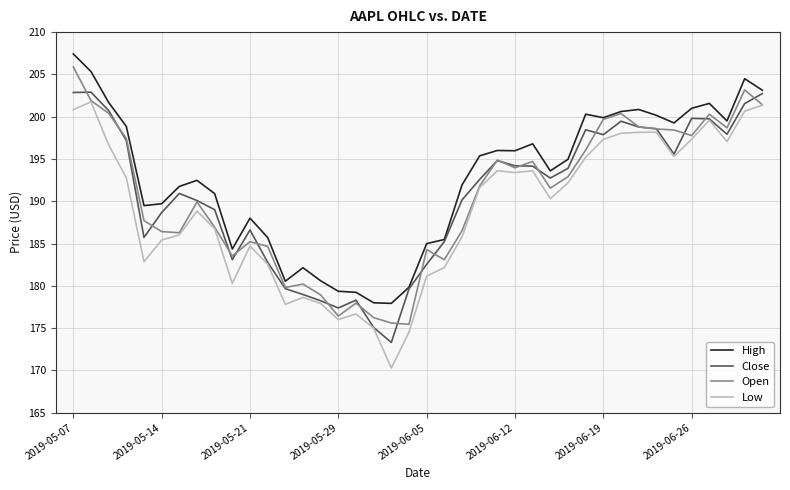

What is the minimum value shown in the chart?

170.3